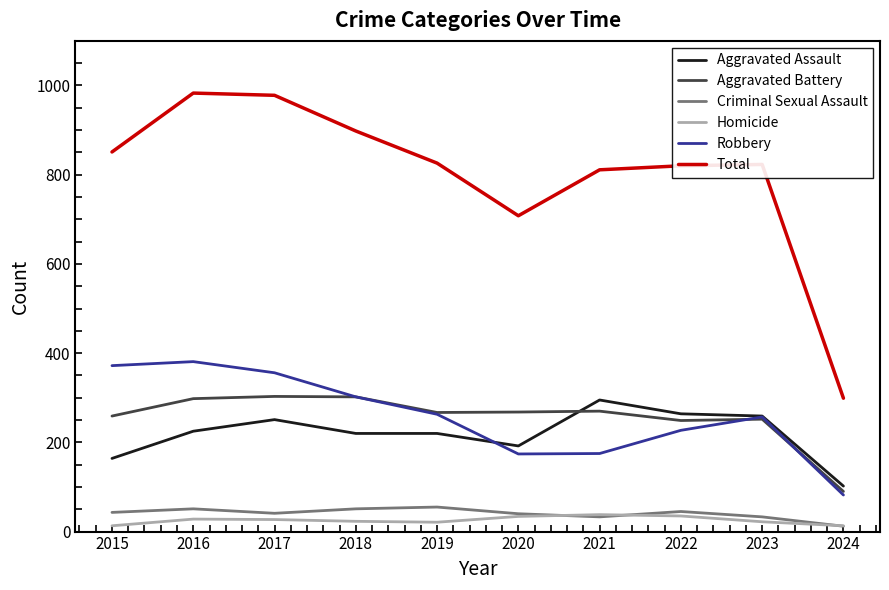

True or false: Total and Criminal Sexual Assault intersect in this chart.

False